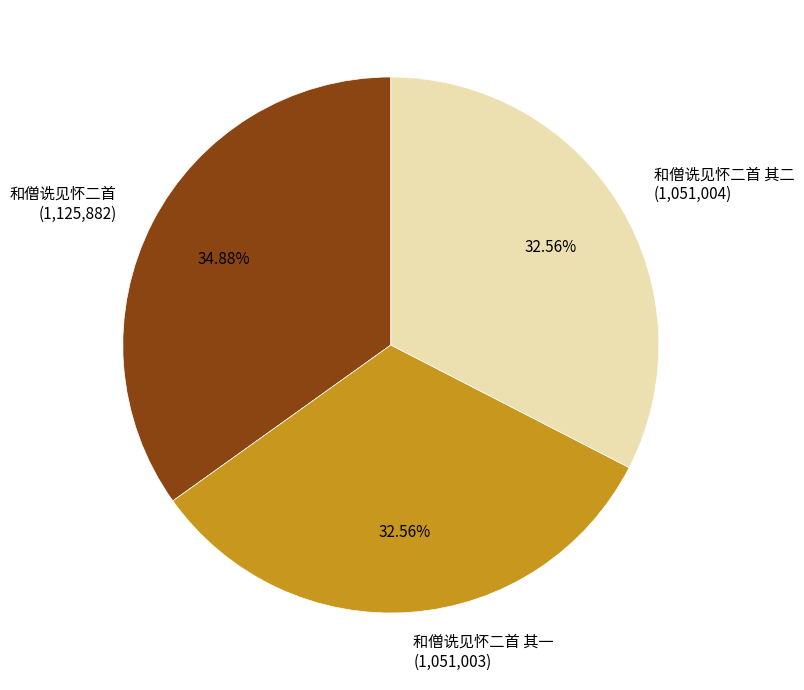

To the nearest percent, what portion does 和僧诜见怀二首 其一 represent?

33%